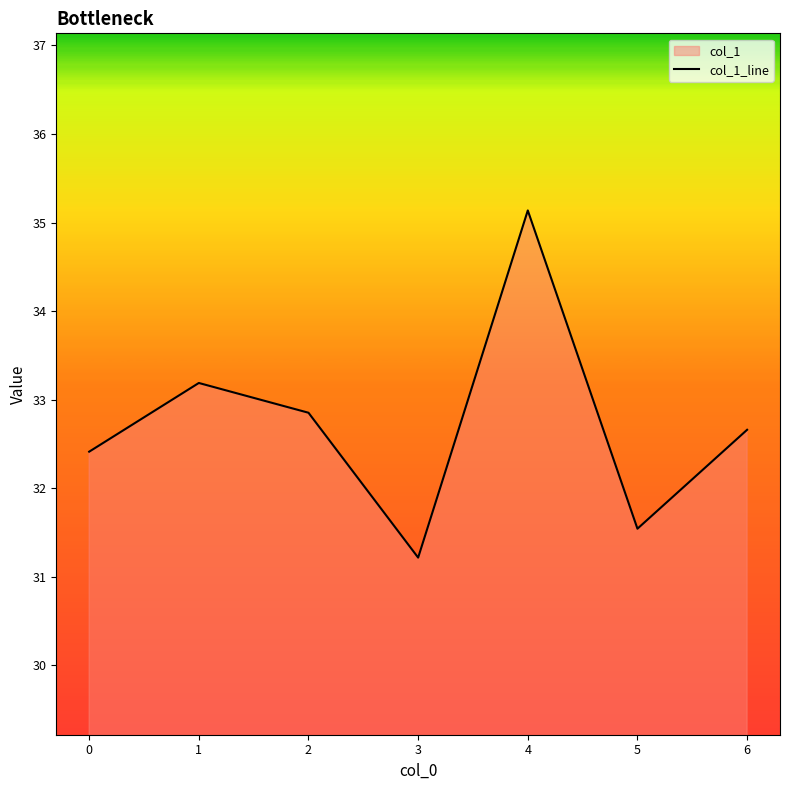

Does the chart display data point markers on the line(s)?

No